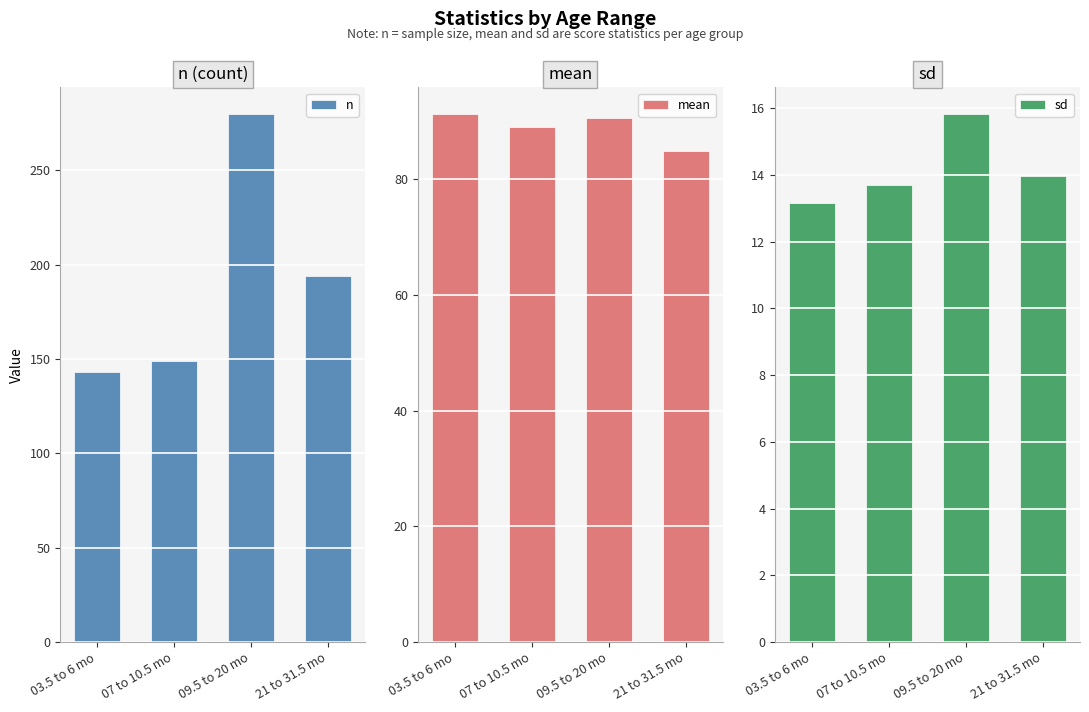

What position from the right is 21 to 31.5 mo?

1